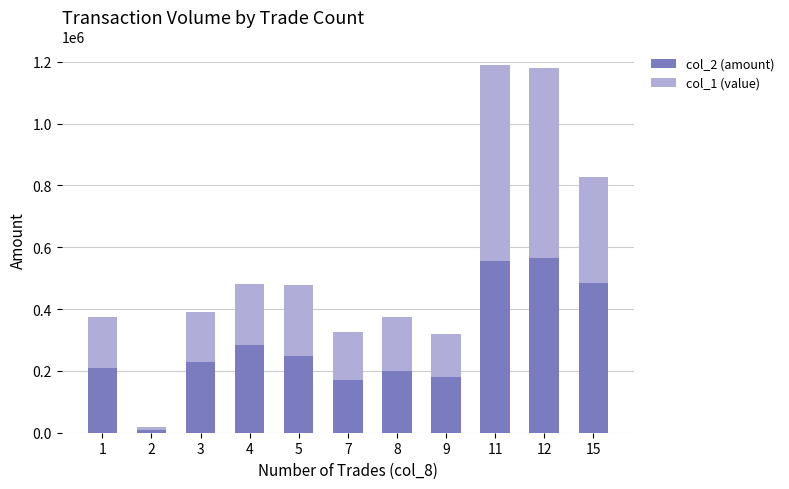

Count the number of categories in the chart.

11